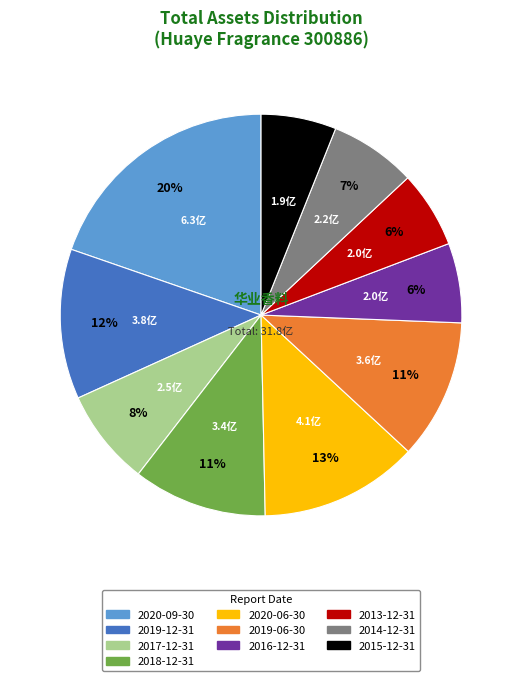

Which has a higher value, 2019-12-31 or 2015-12-31?

2019-12-31